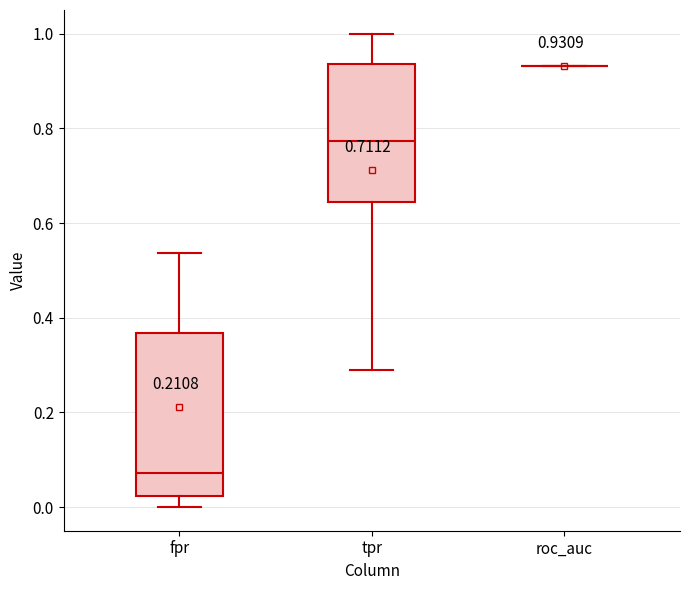

Which box is the tallest, from its lower edge to its upper edge?

fpr